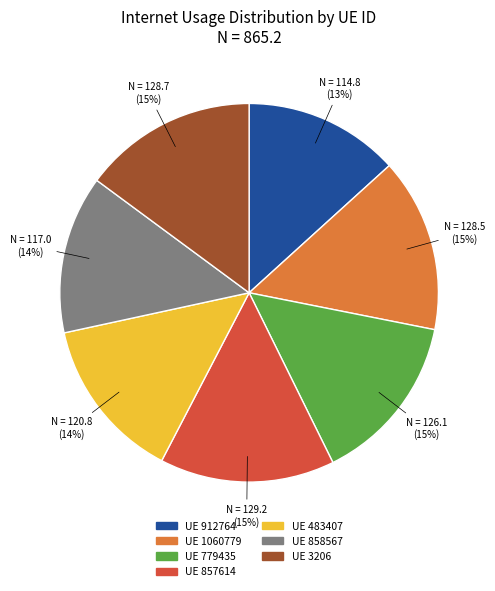

Is there any slice that represents more than half of the pie?

No